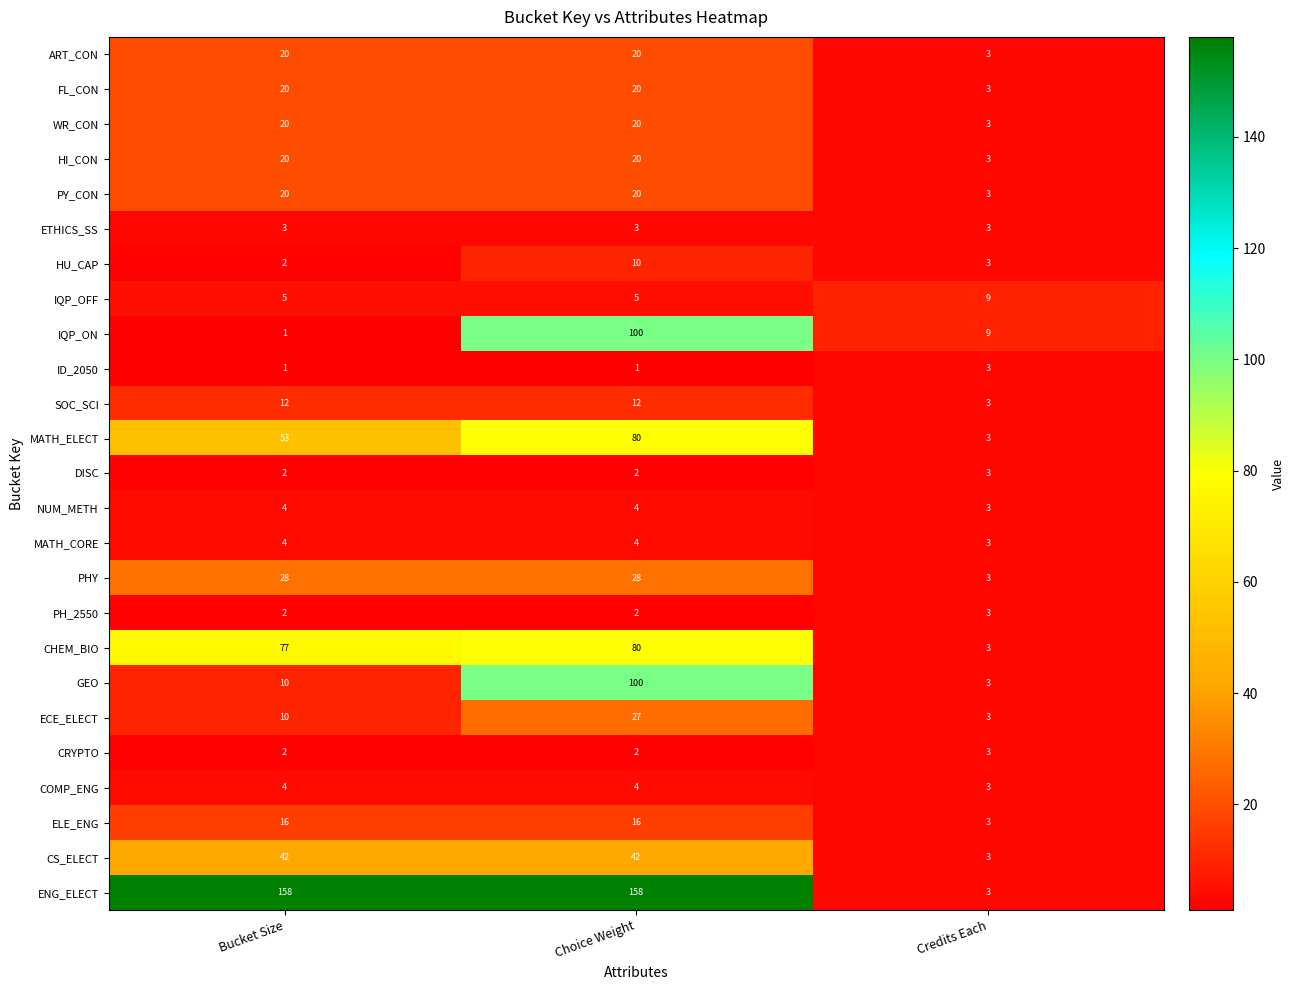

Is it true that ECE_ELECT equals 7 at Bucket Size?

False